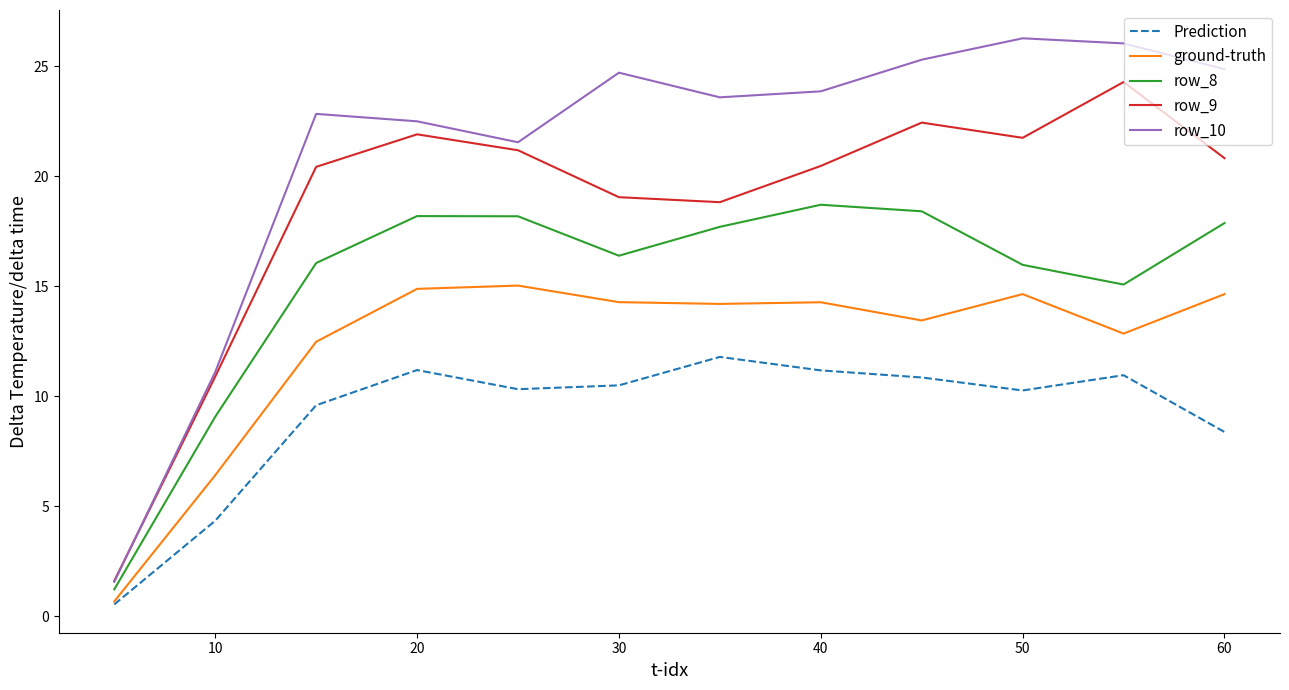

What is the maximum value for row_9?

24.3